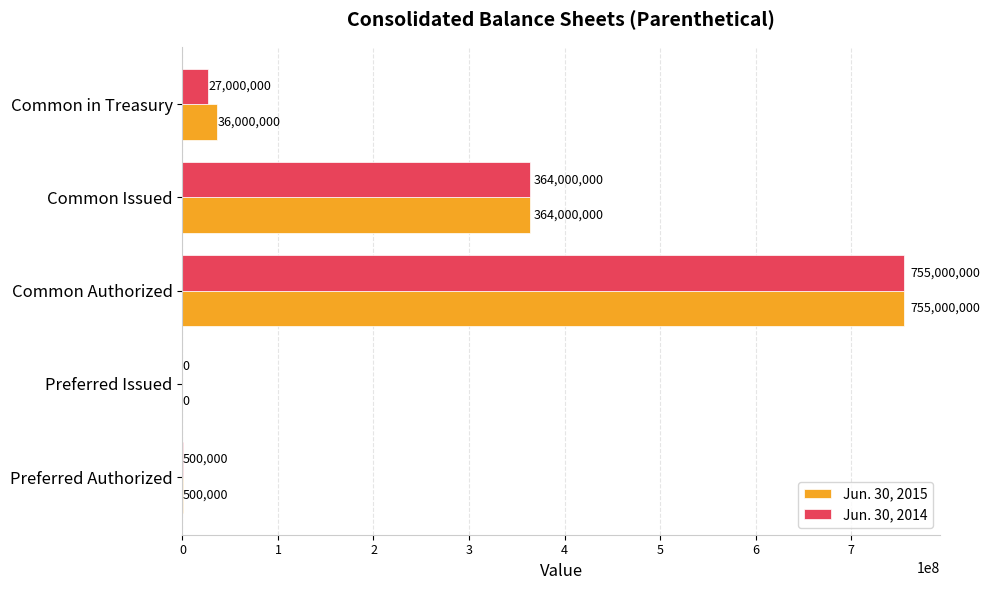

At which label is Jun. 30, 2014 closest to 377500000?

Common Issued